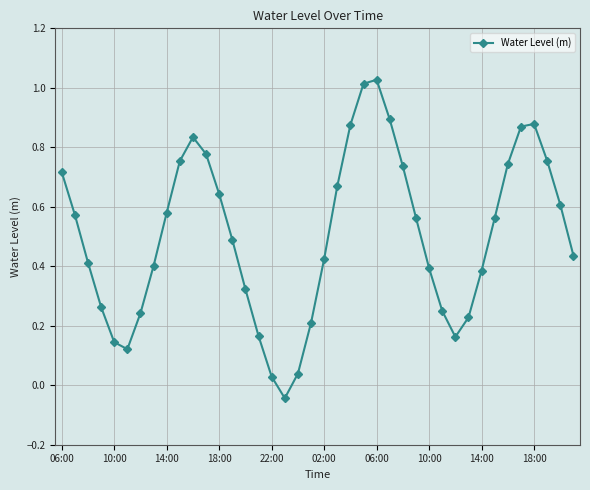

What is the sum of all values?

20.1